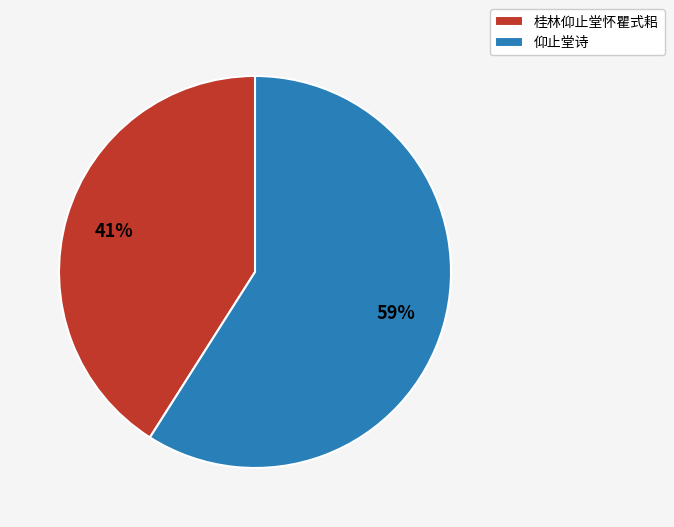

To the nearest percent, what is the average slice percentage?

50%